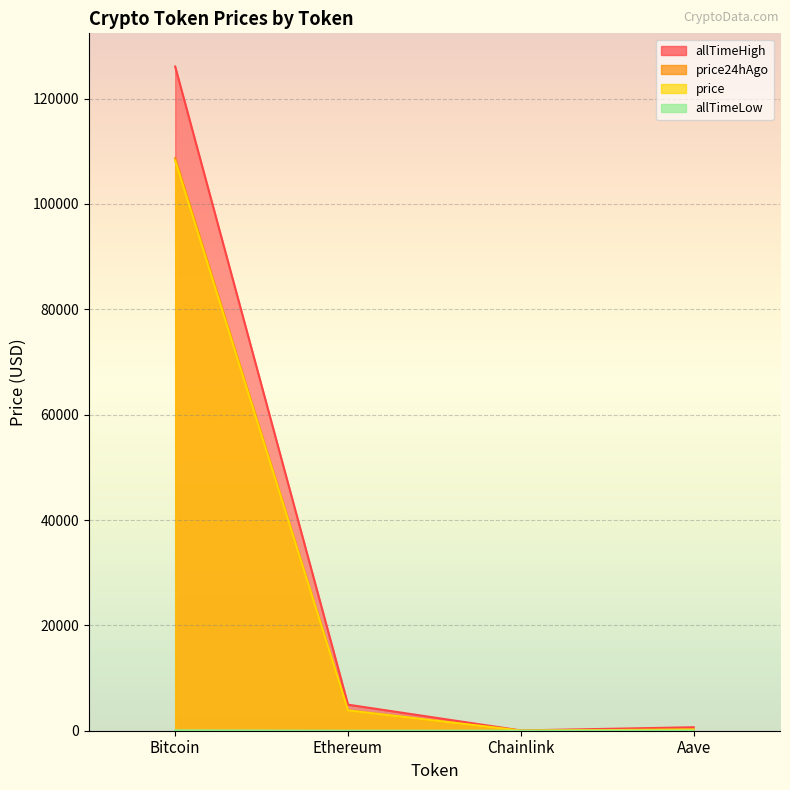

What is the label of the 1st point from the left?

Bitcoin